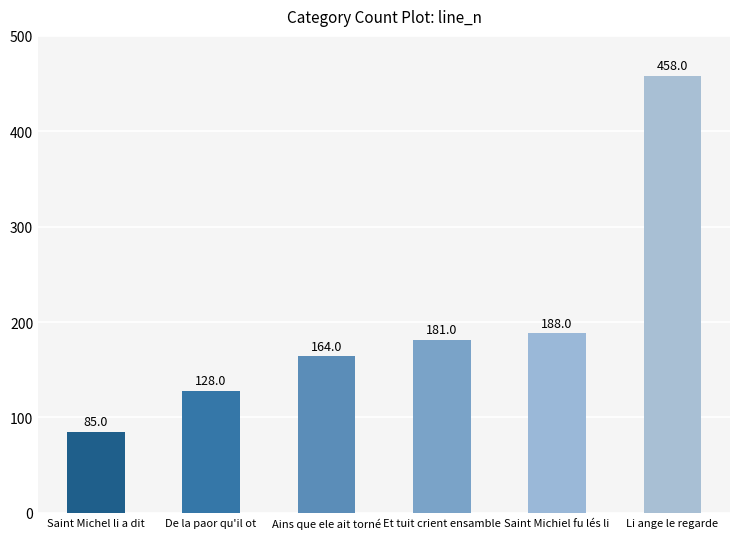

Which has a higher value, Saint Michel li a dit or De la paor qu'il ot?

De la paor qu'il ot